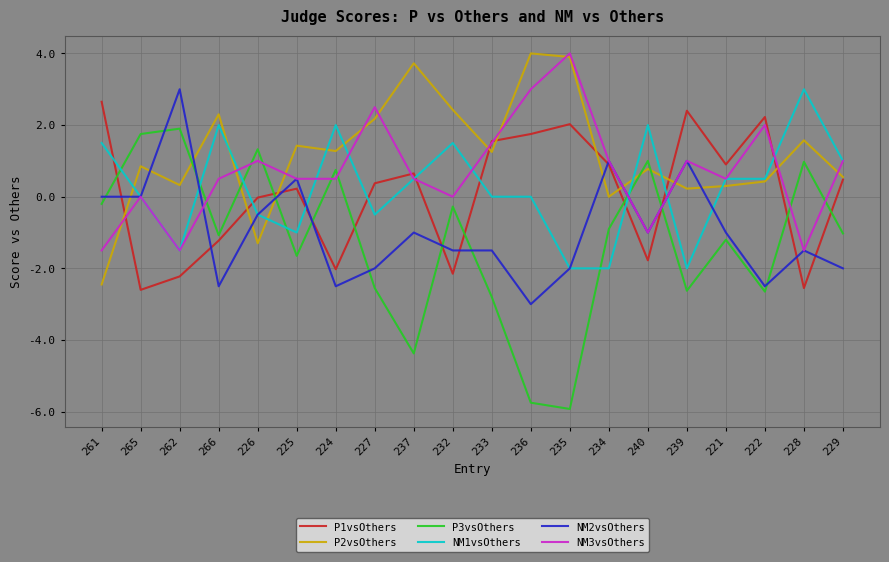

Between 266 and 236, which series saw the biggest shift?

P3vsOthers